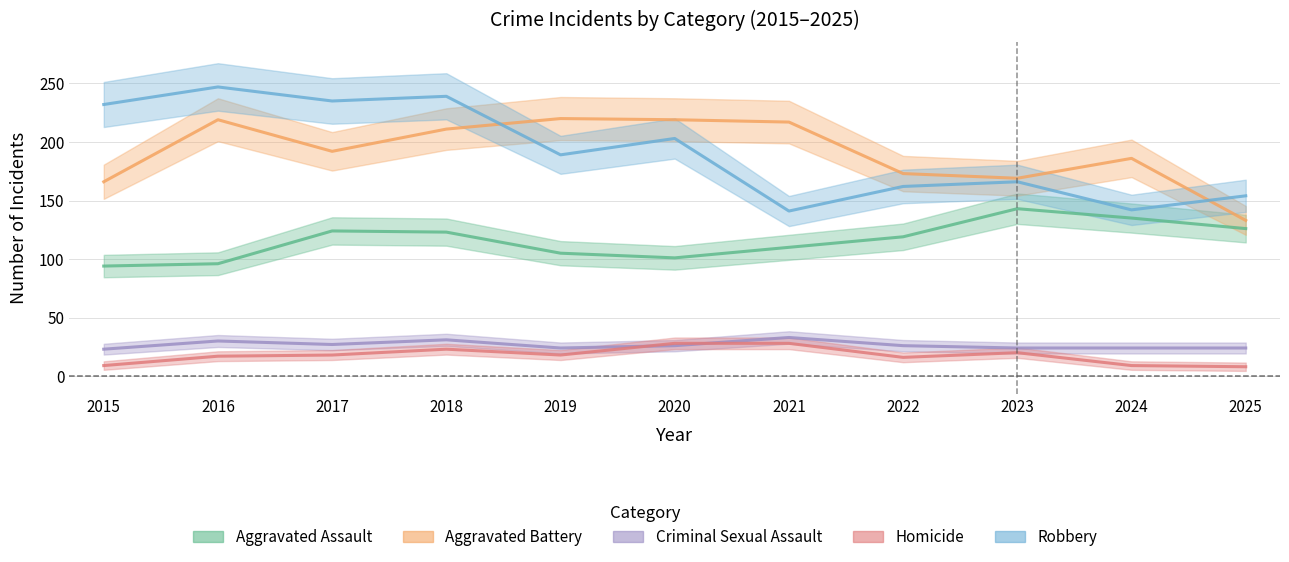

Where is the first local minimum for Robbery?

2017